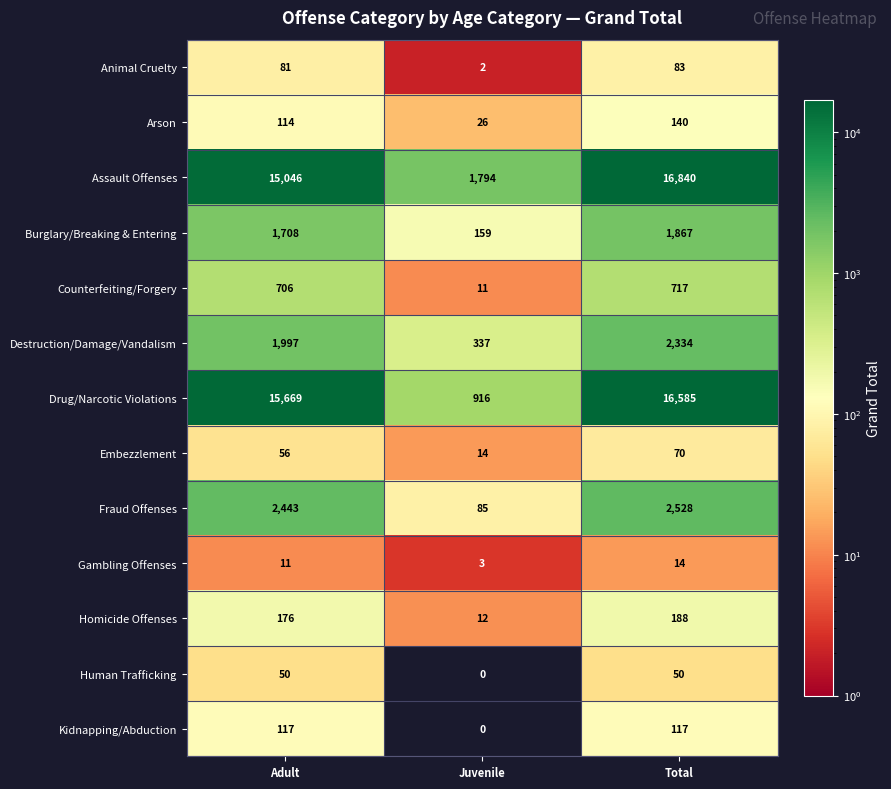

Count the Arson values in the range 26 to 140.

3